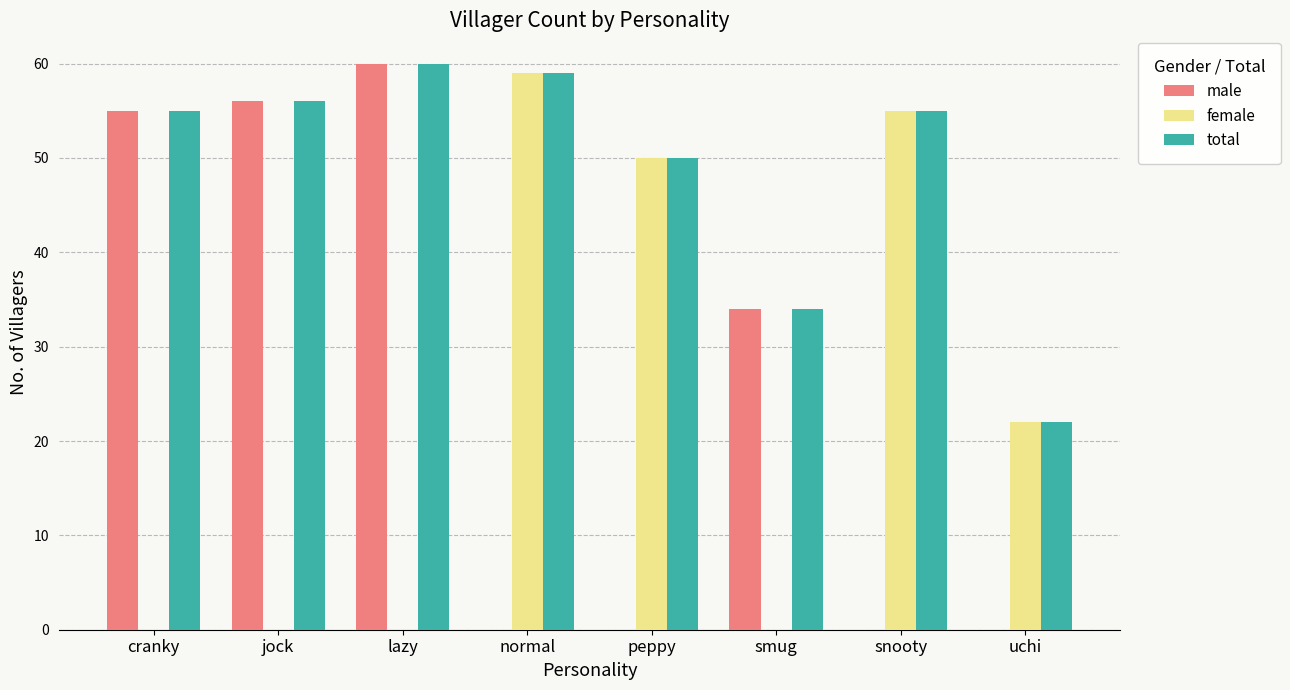

Which series has the largest total across all categories?

total